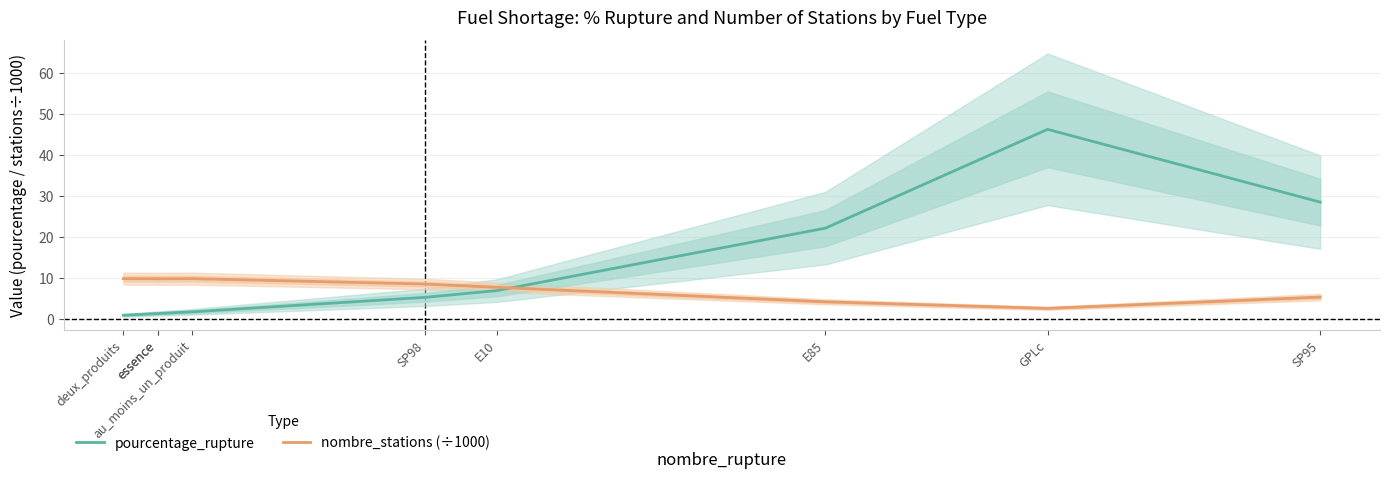

At au_moins_un_produit, list the series in order from smallest to largest.

pourcentage_rupture, nombre_stations (÷1000)